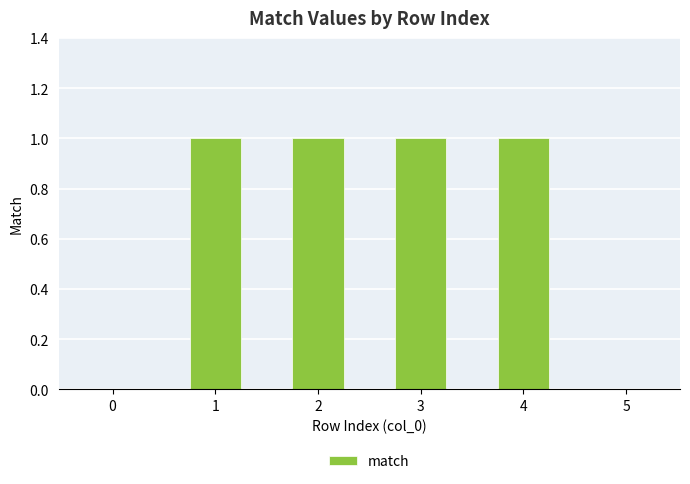

True or false: the data shows 0 at 0.

True